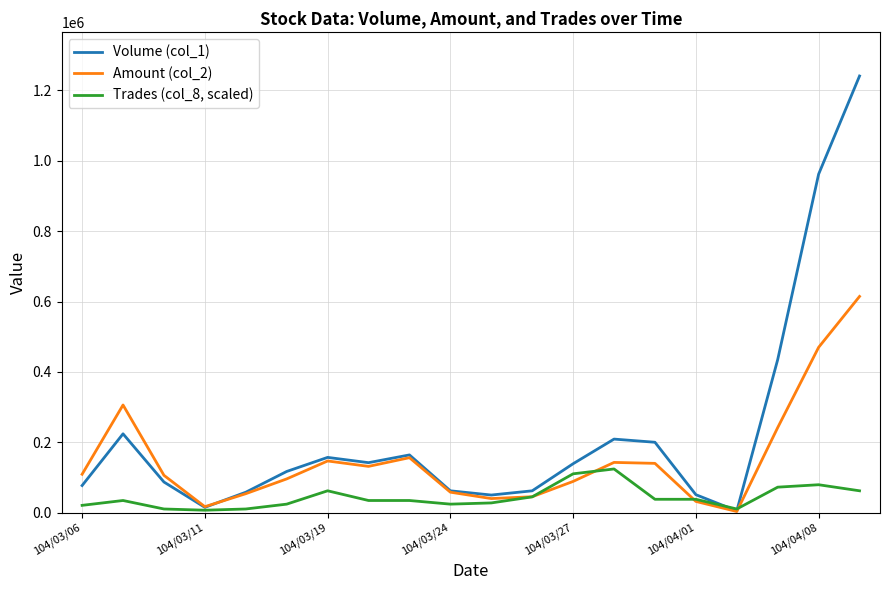

What is the sum of all Trades (col_8, scaled) values?

868700.0